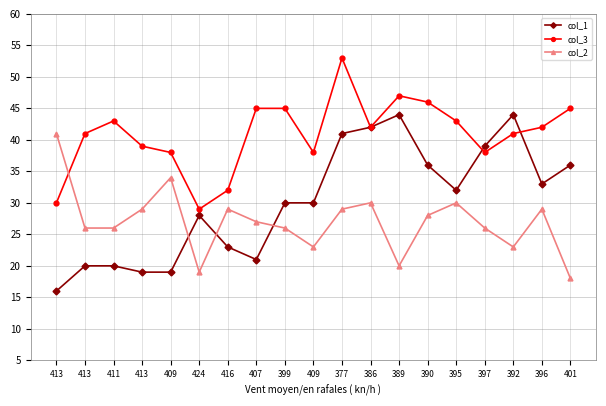

Which series ends up on top after the final intersection of col_1 and col_2?

col_1